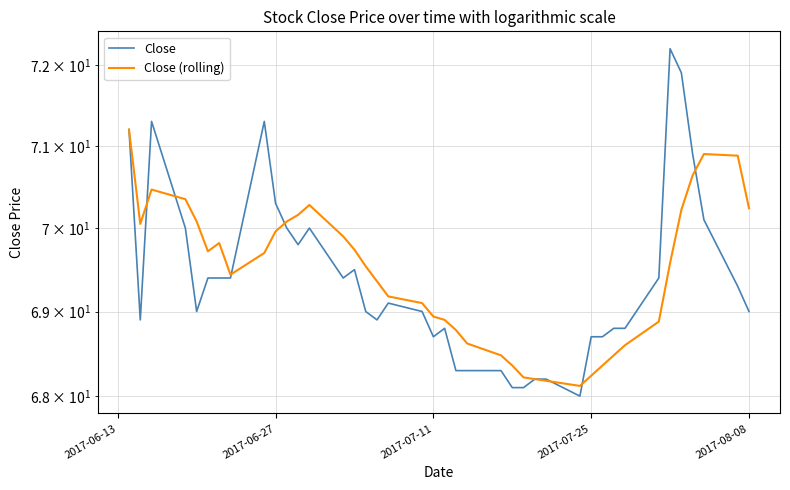

True or false: Close (rolling) has more than 1 interior local peaks.

True